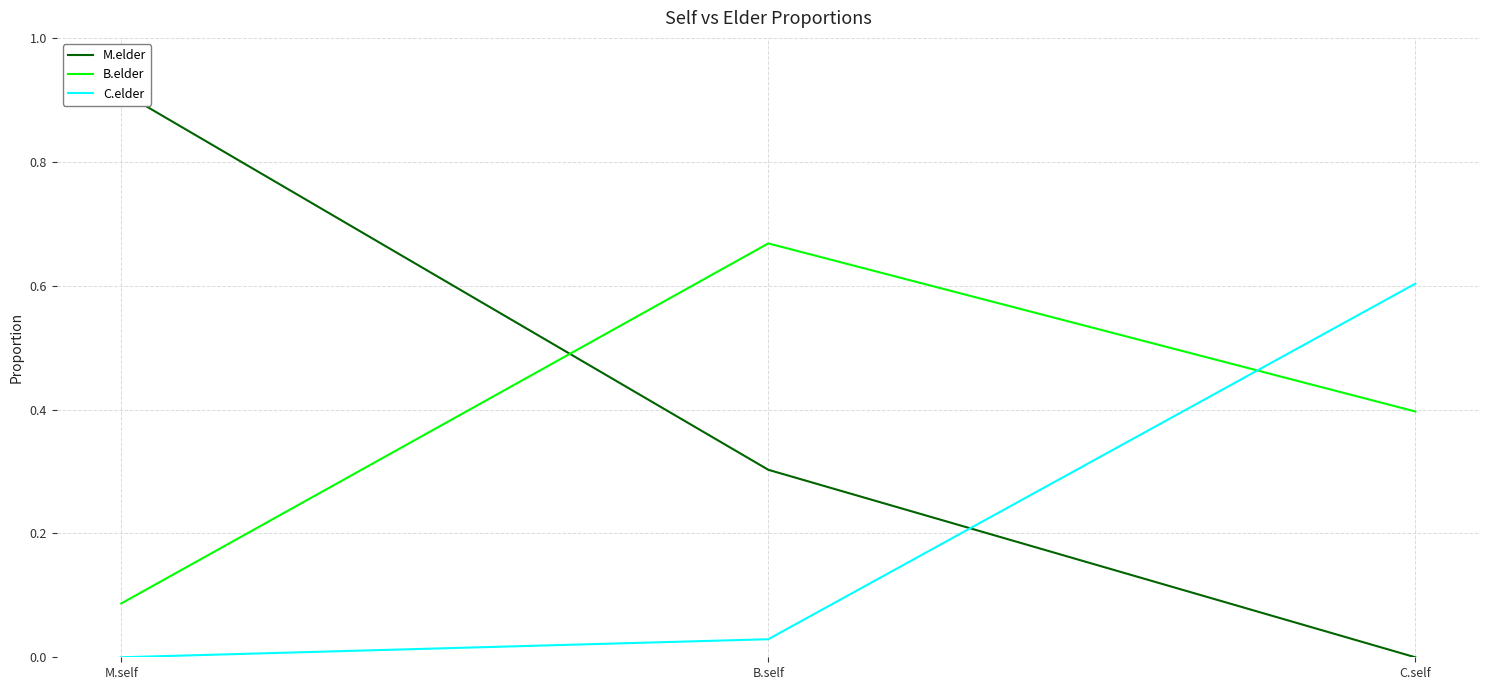

Which series has the widest spread of values?

M.elder